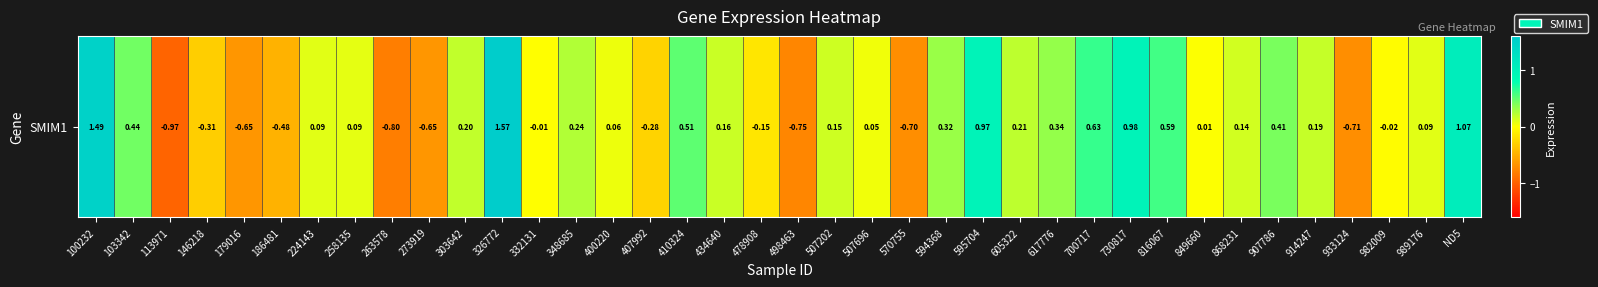

List the labels in order of value, largest first.

326772, 100232, ND5, 730817, 595704, 700717, 816067, 410324, 103342, 907786, 617776, 594368, 348685, 605322, 303642, 914247, 434640, 507202, 868231, 989176, 224143, 258135, 400220, 507696, 849660, 332131, 982009, 478908, 407992, 146218, 186481, 179016, 273919, 570755, 933124, 498463, 263578, 113971